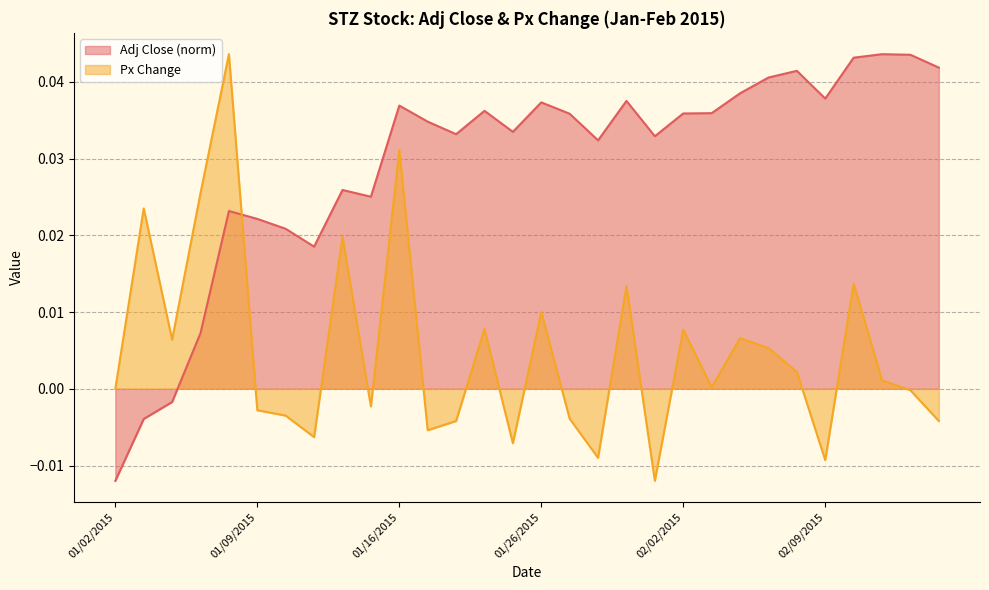

List the series in order of their overall mean, lowest first.

Px Change, Adj Close (norm)